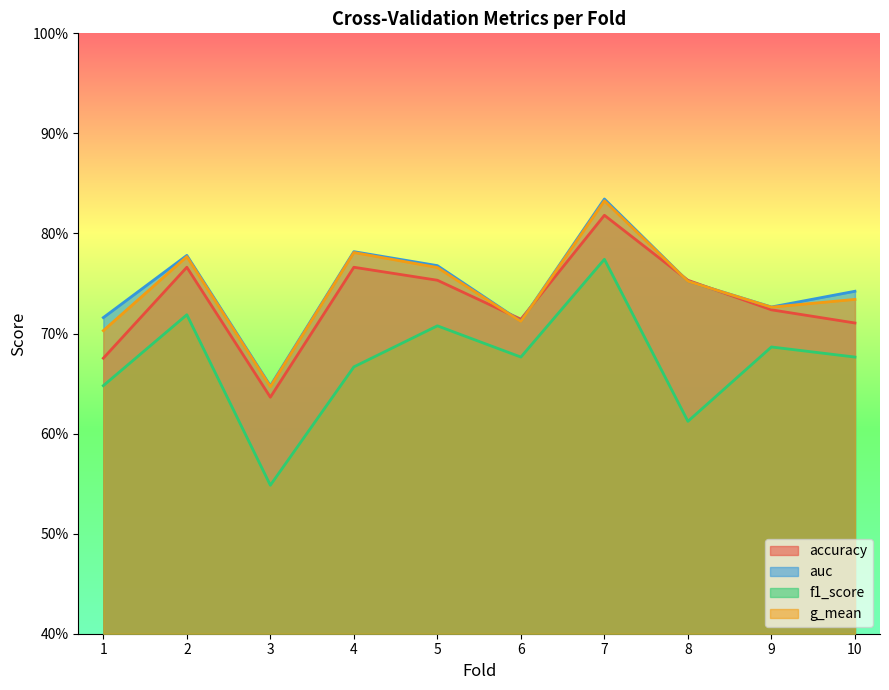

What is the difference between the maximum and minimum values in the g_mean series?

0.2